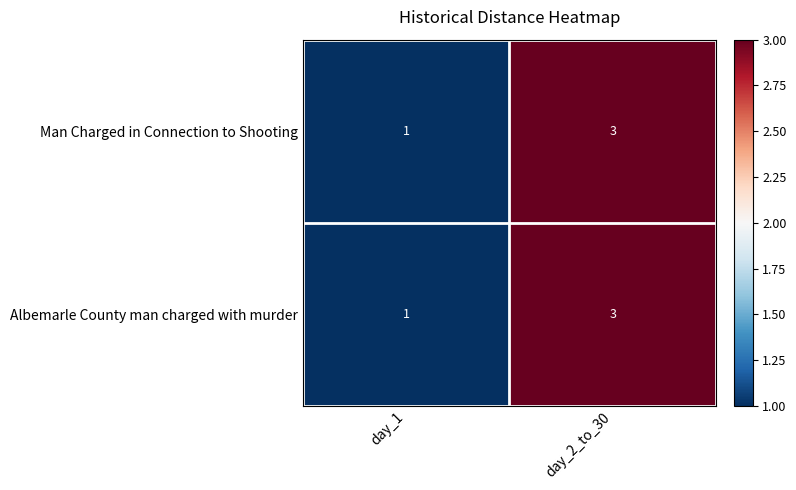

Reading left to right, what are all the values shown in this chart?

Man Charged in Connection to Shooting: day_1=1	day_2_to_30=3
Albemarle County man charged with murder: day_1=1	day_2_to_30=3